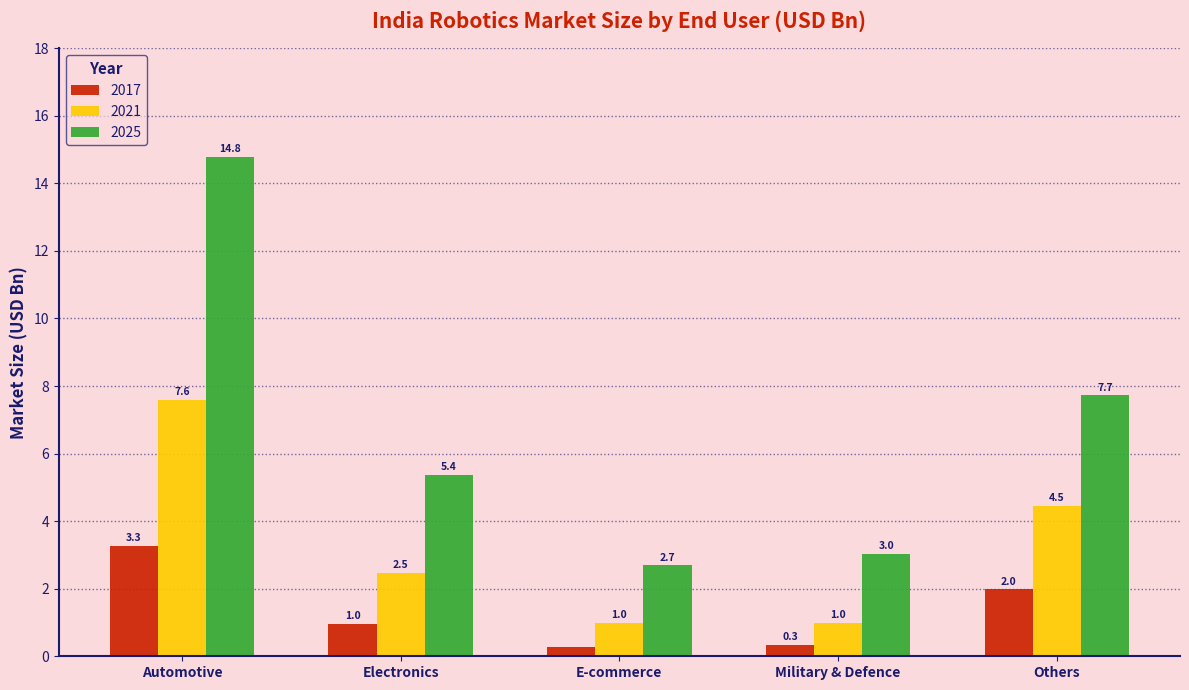

At which label is 2021 closest to 4?

Others